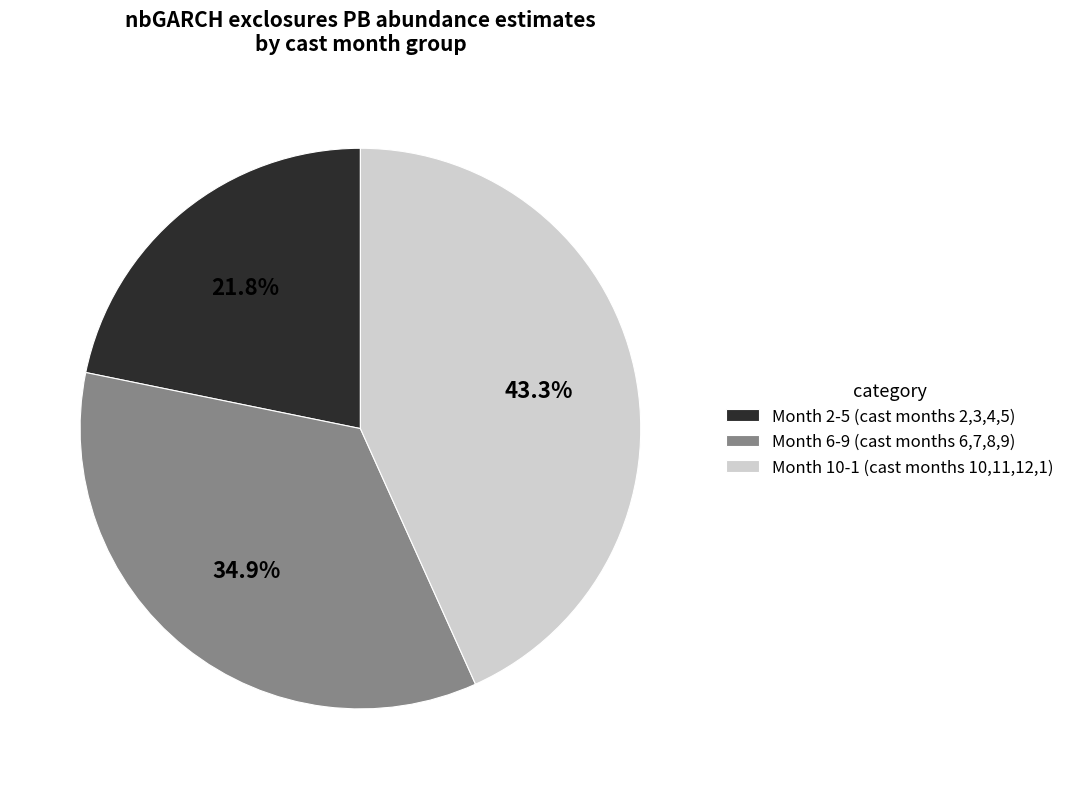

Does Month 10-1 (cast months 10,11,12,1) account for over 50% of the chart?

No